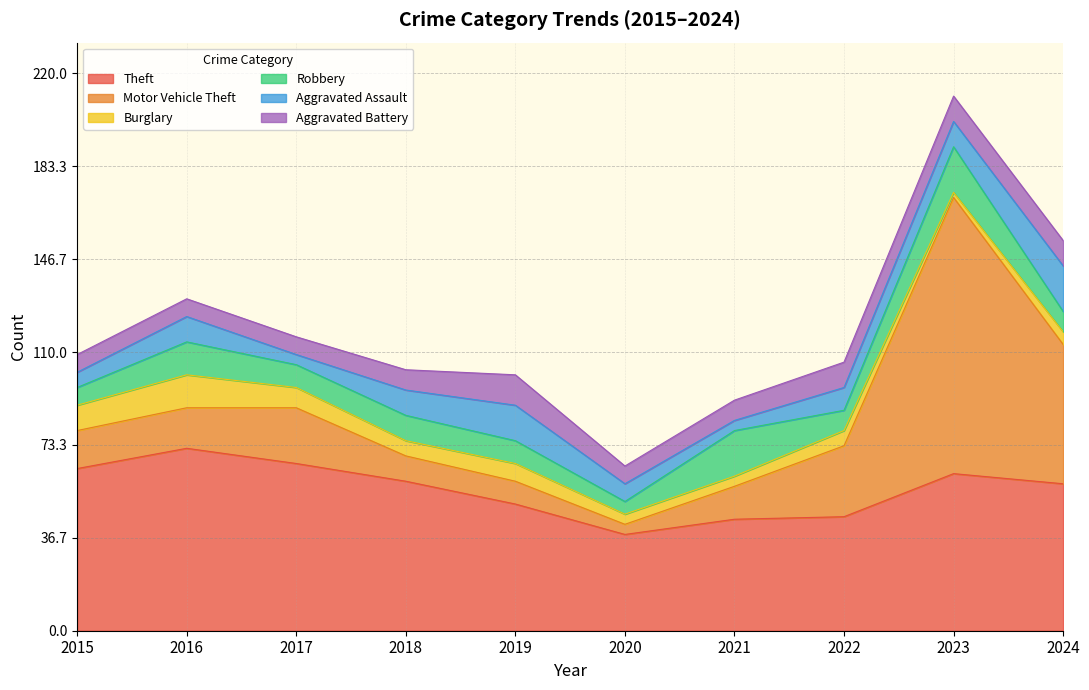

At 2019, list the series in order from largest to smallest.

Theft, Aggravated Assault, Aggravated Battery, Motor Vehicle Theft, Robbery, Burglary